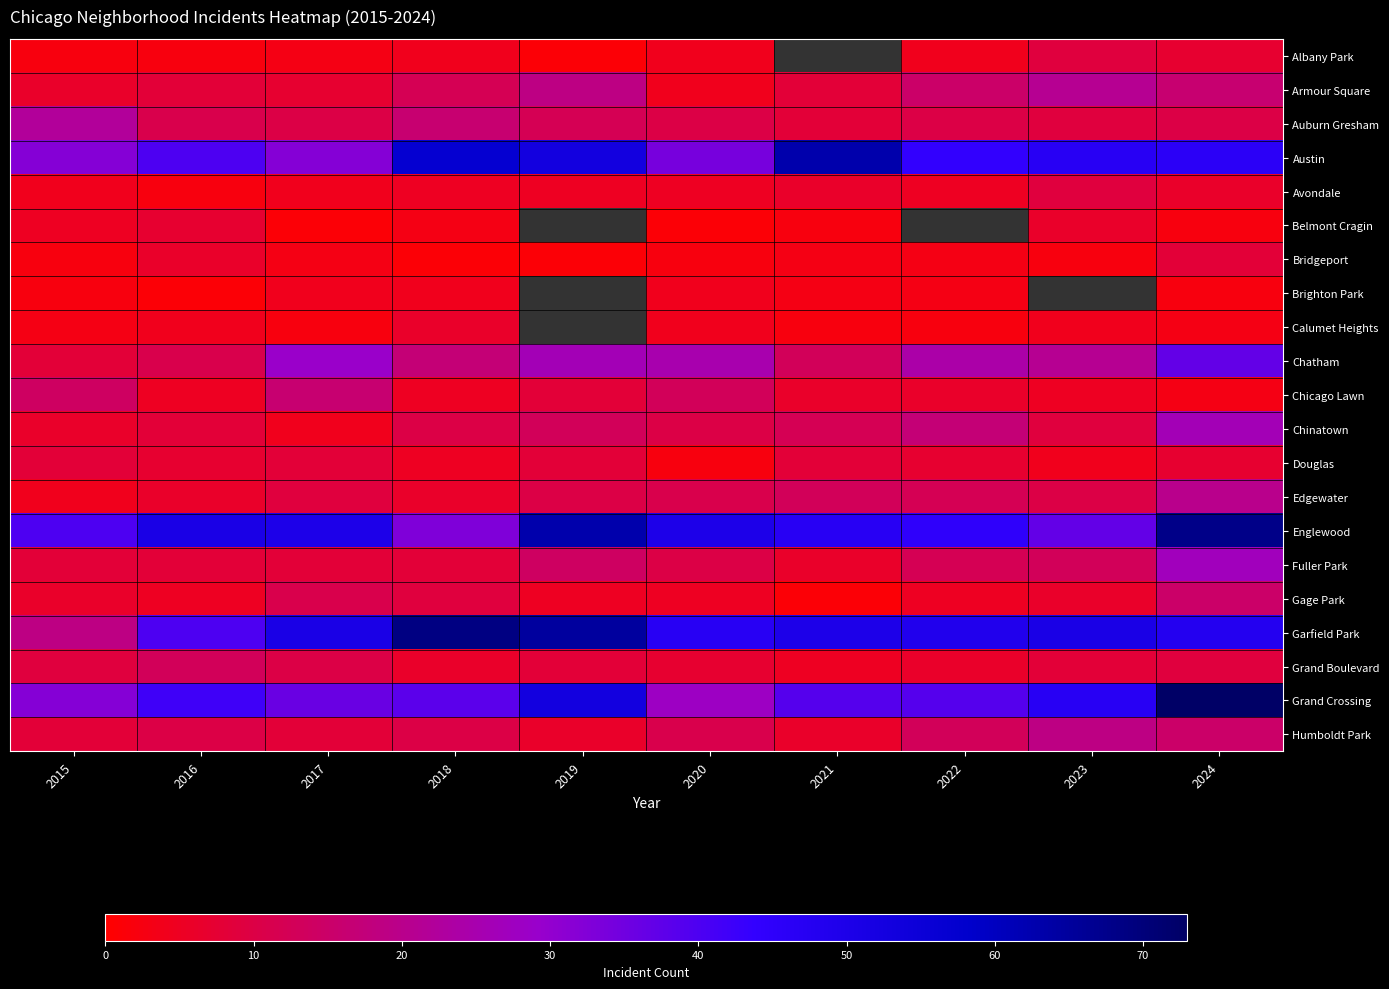

At 2021, list the series in order from smallest to largest.

Belmont Cragin, Calumet Heights, Bridgeport, Avondale, Albany Park, Gage Park, Brighton Park, Grand Boulevard, Chicago Lawn, Fuller Park, Humboldt Park, Armour Square, Auburn Gresham, Douglas, Chinatown, Chatham, Edgewater, Grand Crossing, Englewood, Garfield Park, Austin